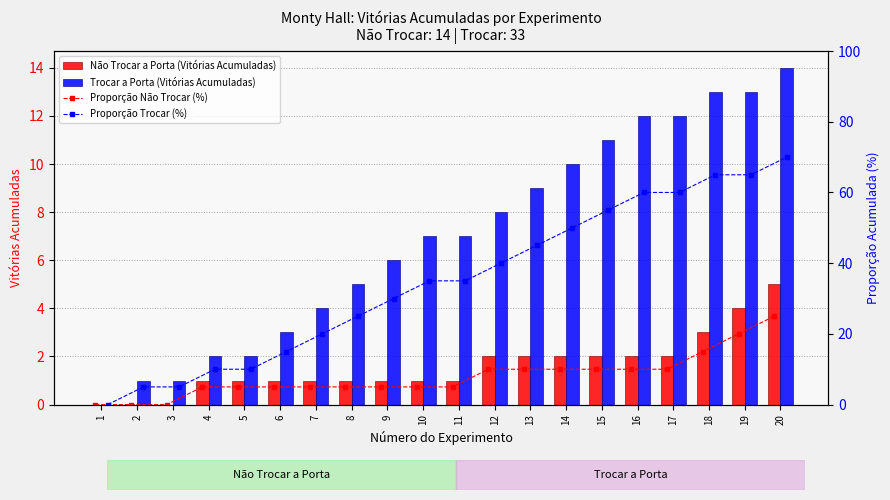

What is the sum of the Não Trocar a Porta (Vitórias Acumuladas) values at 5 and 7?

2